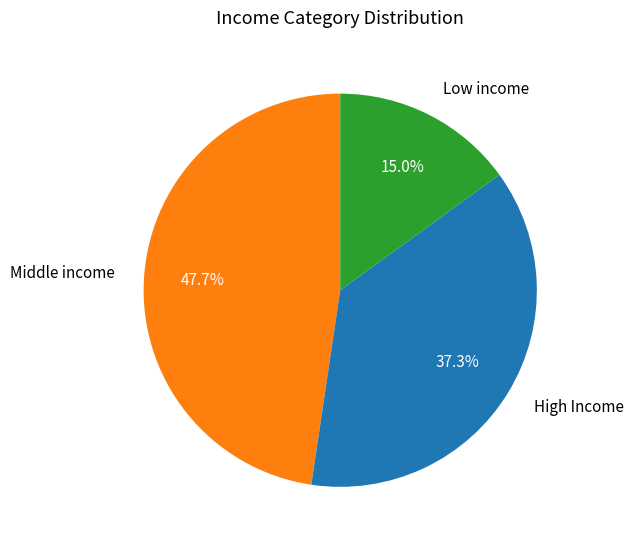

Which slice is the smallest?

Low income